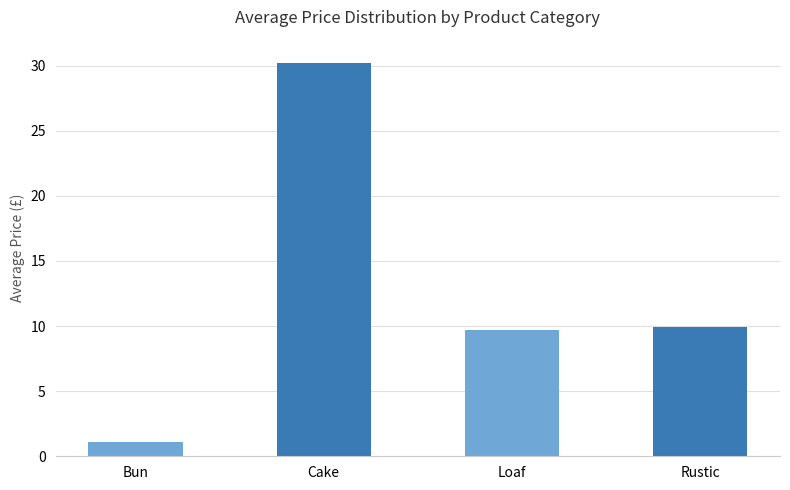

Rank the categories by value from highest to lowest.

Cake, Rustic, Loaf, Bun